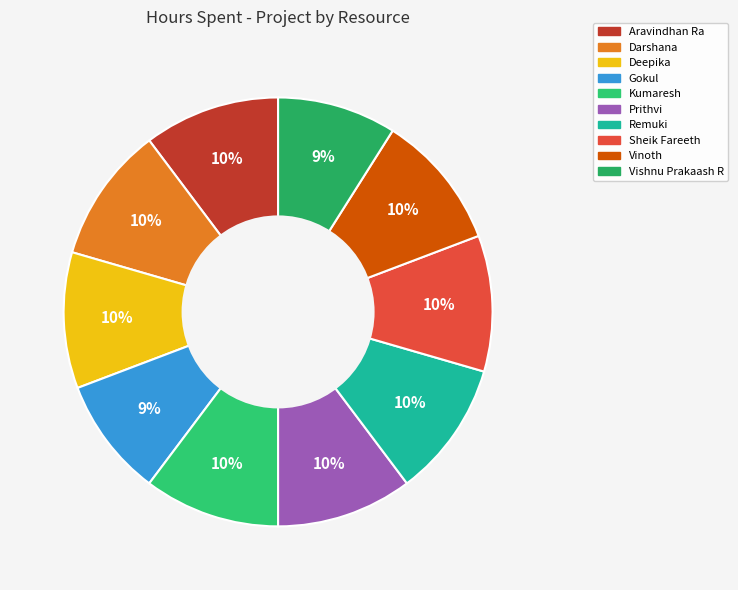

What is the total percentage of Remuki and Sheik Fareeth?

20.5%